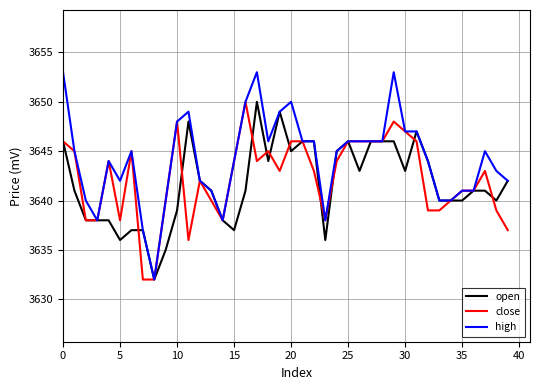

What is the average value of the high series?

3644